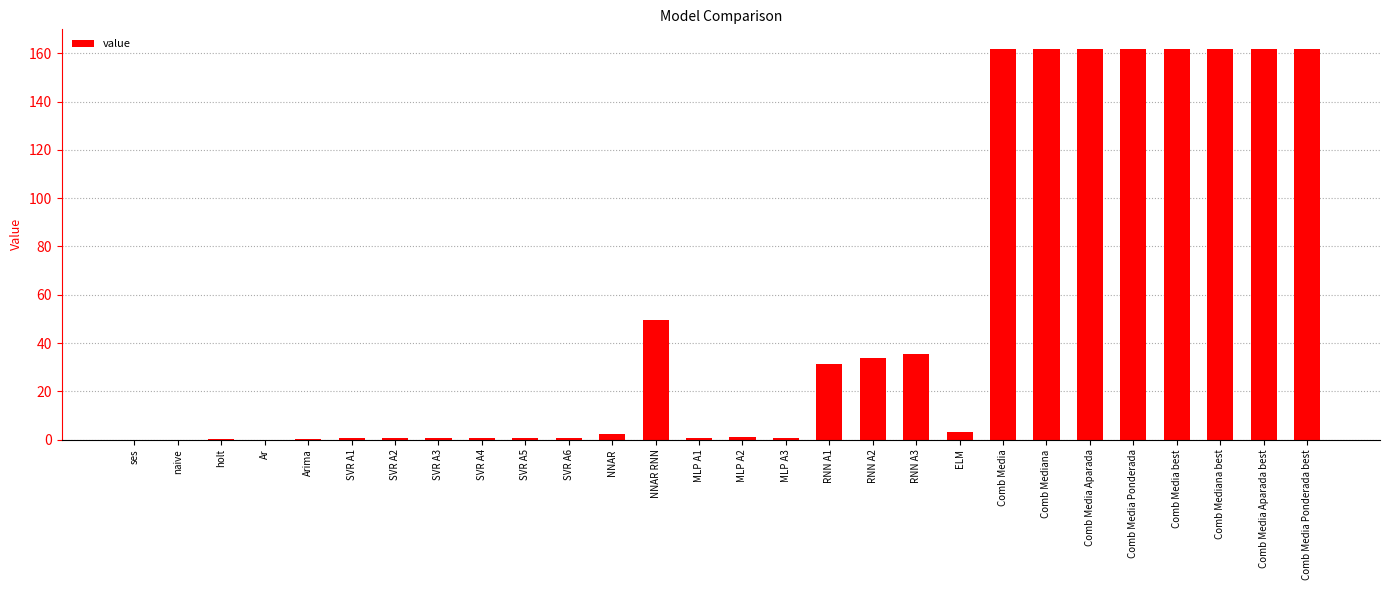

The chart shows a value of 19.8 at RNN A3. True or false?

False